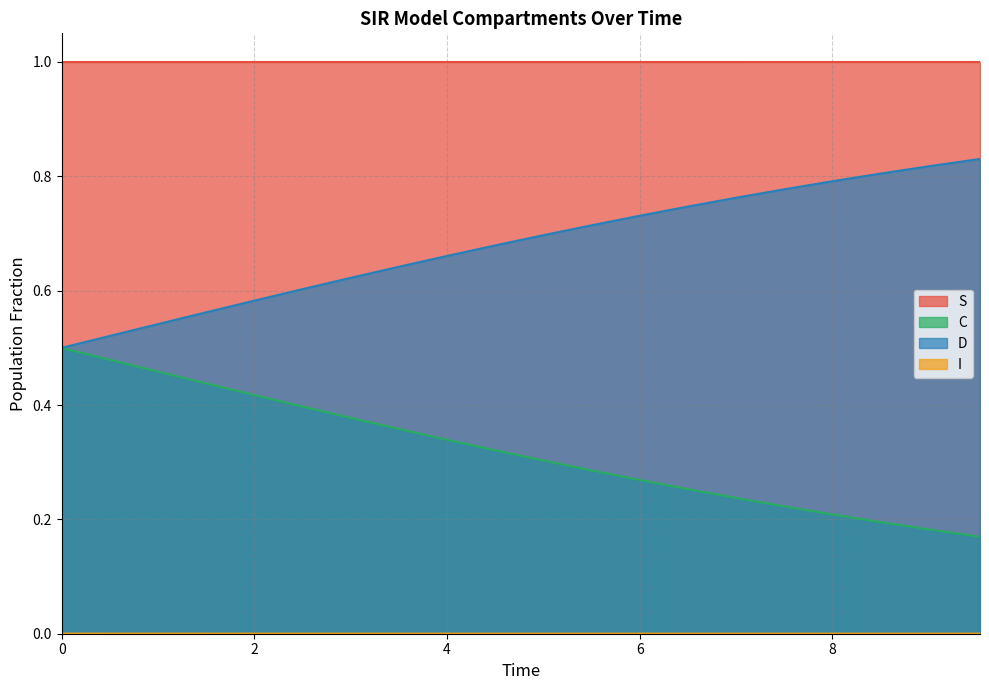

True or false: C and D intersect in this chart.

False